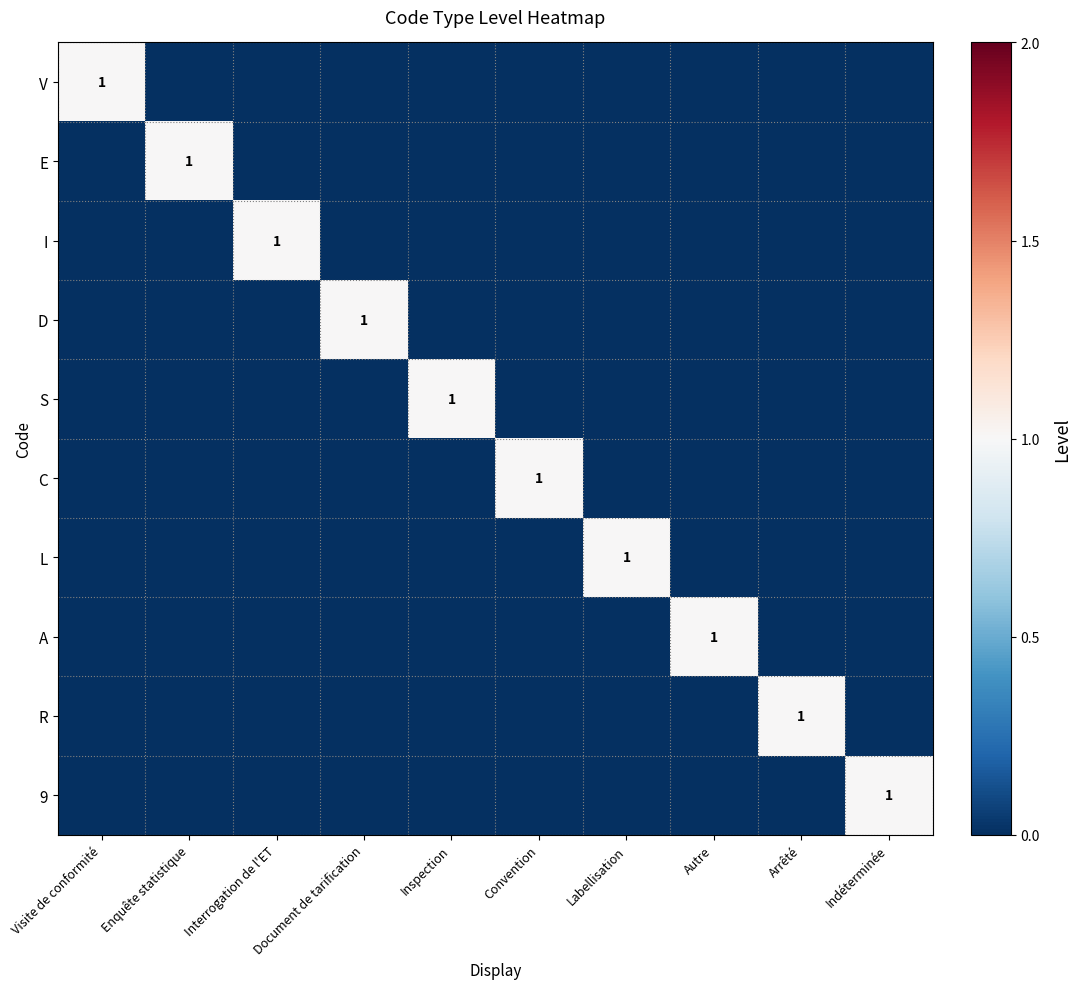

List the labels in order of V value, largest first.

Visite de conformité, Enquête statistique, Interrogation de l'ET, Document de tarification, Inspection, Convention, Labellisation, Autre, Arrêté, Indéterminée